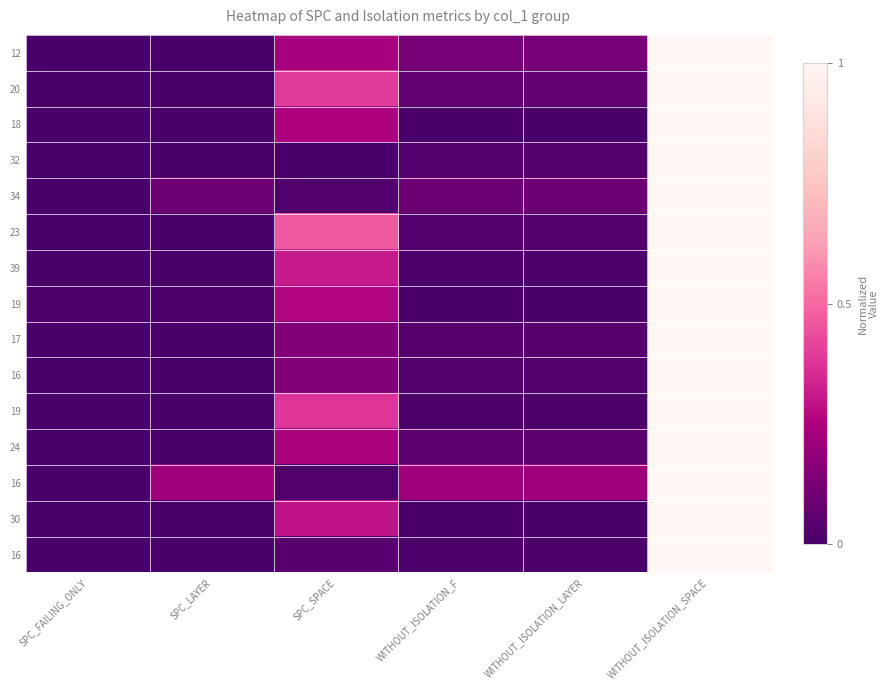

How many categories are shown in the chart?

6